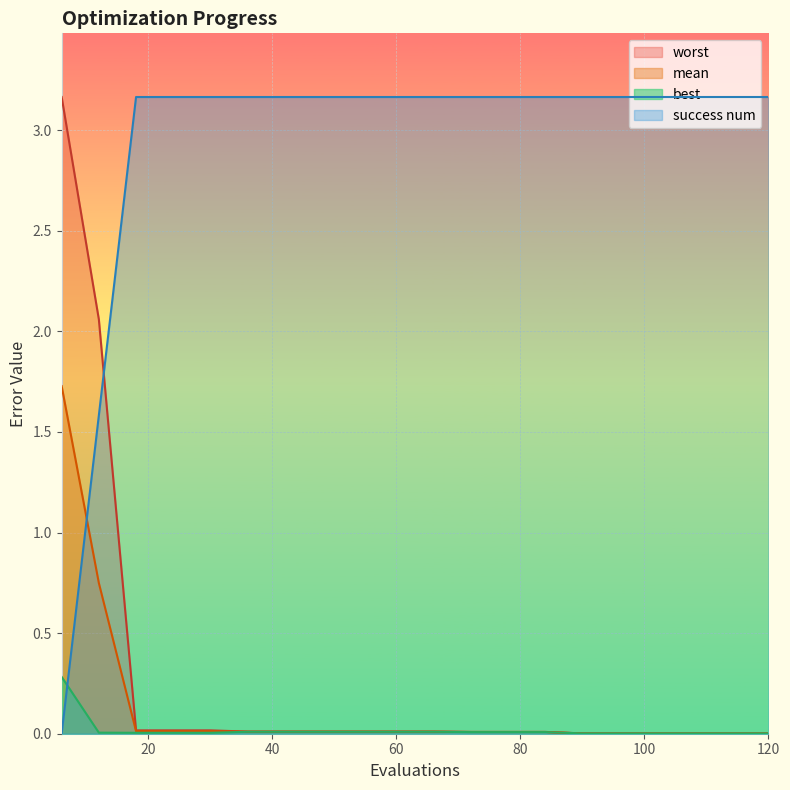

True or false: best and success num intersect in this chart.

True